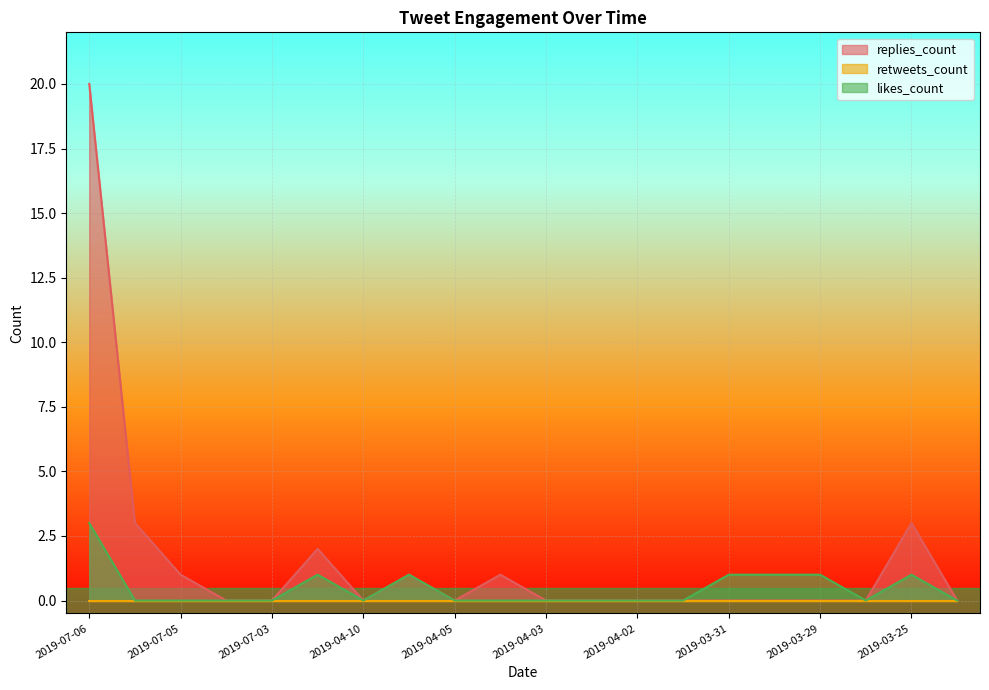

Is it true that replies_count equals 0 at 2019-03-31?

True